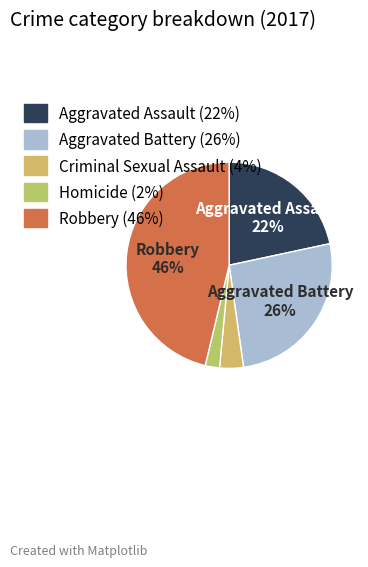

Approximately how many times larger is the value at Homicide compared to Aggravated Assault?

0.1